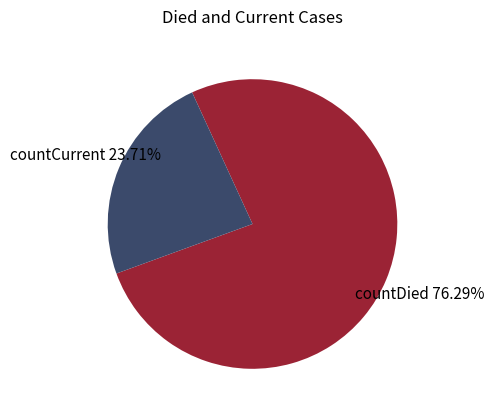

To the nearest percent, what percentage of the pie is countDied?

76%